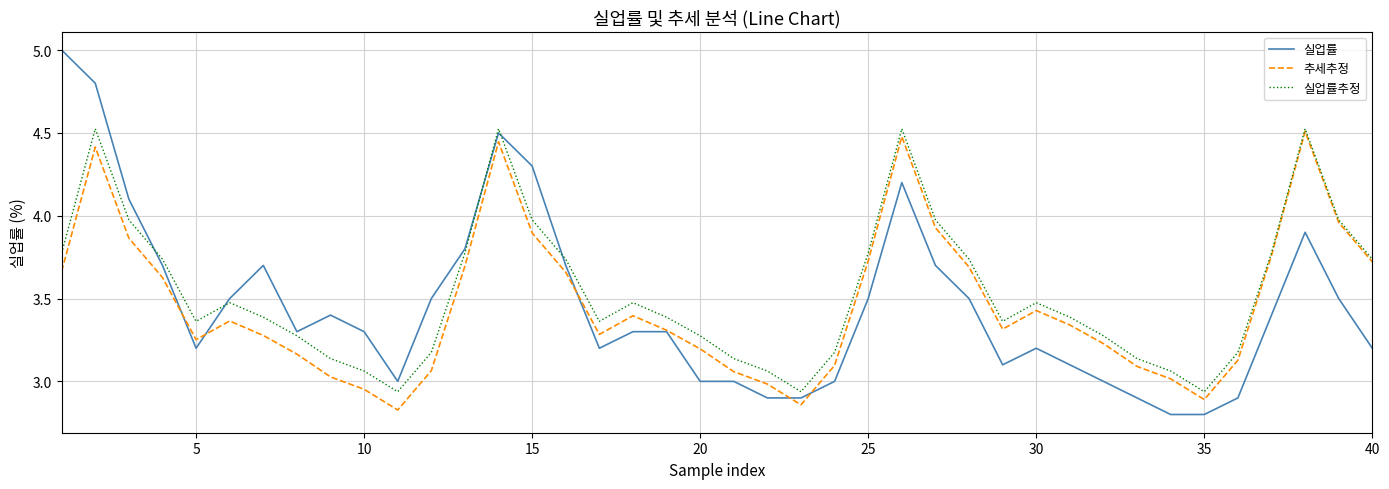

True or false: 실업률 and 실업률추정 intersect in this chart.

True